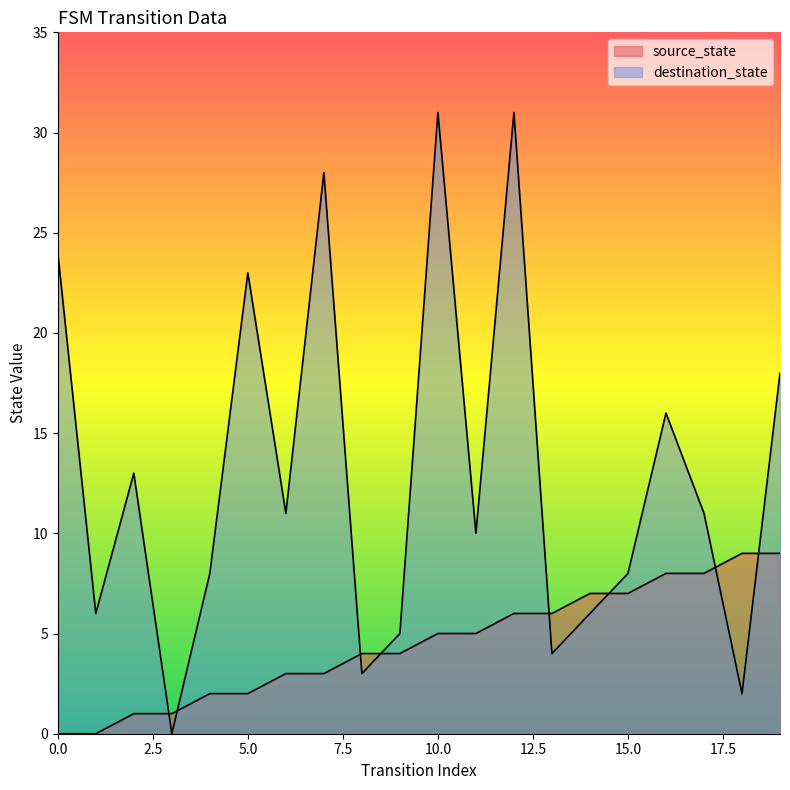

The destination_state series shows 2 at 13. True or false?

False